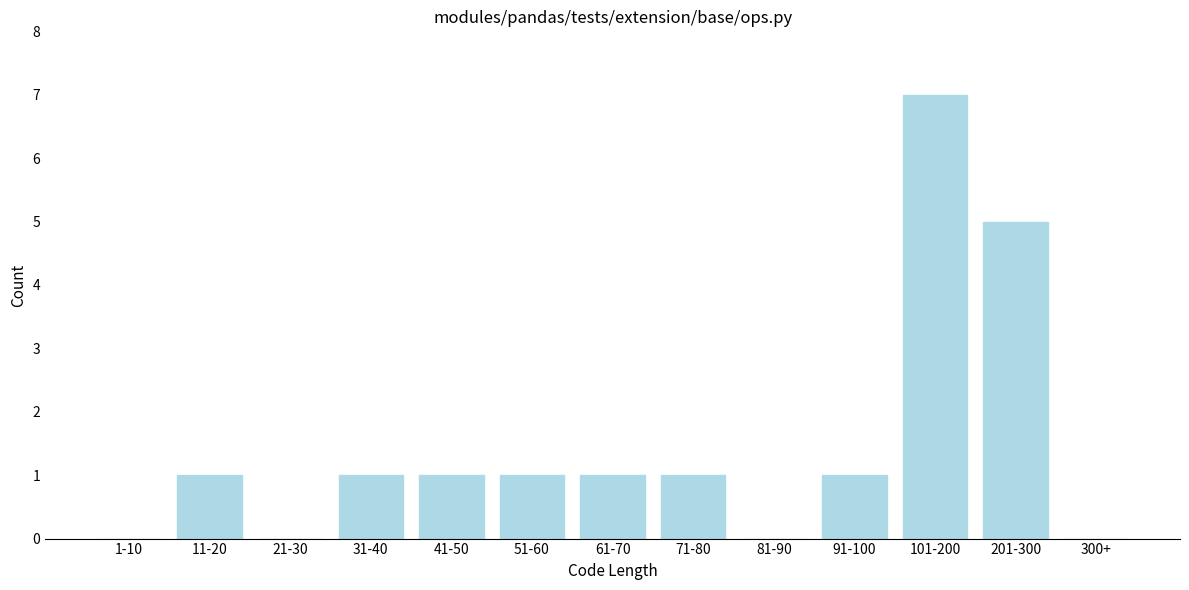

Reading left to right, transcribe all the data shown in this chart.

1-10=0	11-20=1	21-30=0	31-40=1	41-50=1	51-60=1	61-70=1	71-80=1	81-90=0	91-100=1	101-200=7	201-300=5	300+=0